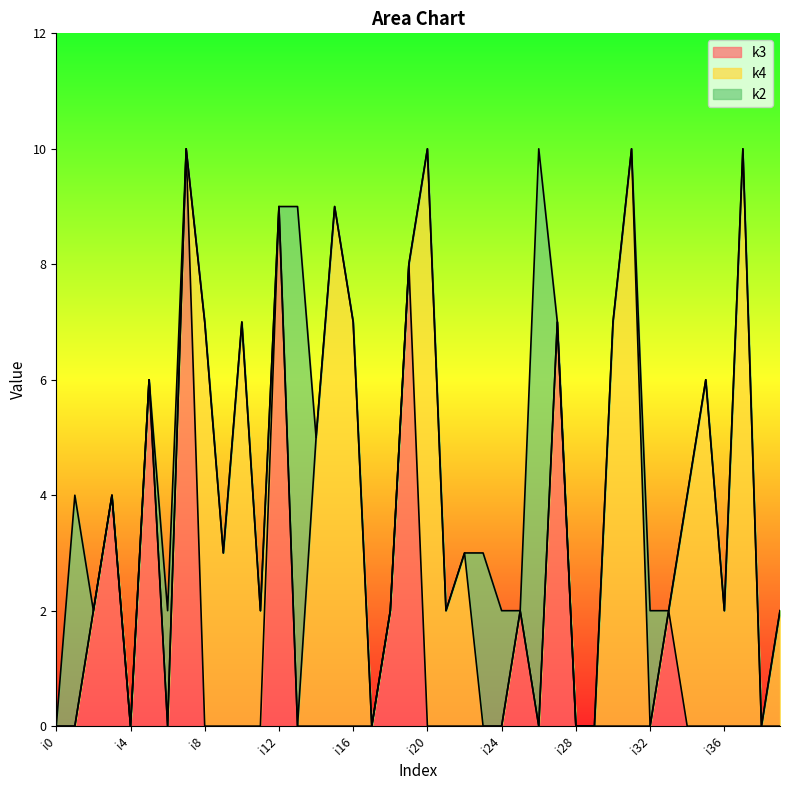

Reading left to right, extract all data points from this chart.

k3: i0=0	i1=0	i2=2	i3=4	i4=0	i5=6	i6=0	i7=10	i8=0	i9=0	i10=0	i11=0	i12=9	i13=0	i14=0	i15=0	i16=0	i17=0	i18=2	i19=8	i20=0	i21=0	i22=0	i23=0	i24=0	i25=2	i26=0	i27=7	i28=0	i29=0	i30=0	i31=0	i32=0	i33=2	i34=0	i35=0	i36=0	i37=0	i38=0	i39=0
k4: i0=0	i1=0	i2=0	i3=0	i4=0	i5=0	i6=0	i7=0	i8=7	i9=3	i10=7	i11=2	i12=0	i13=0	i14=5	i15=9	i16=7	i17=0	i18=0	i19=0	i20=10	i21=2	i22=3	i23=0	i24=0	i25=0	i26=0	i27=0	i28=0	i29=0	i30=7	i31=10	i32=0	i33=0	i34=4	i35=6	i36=2	i37=10	i38=0	i39=2
k2: i0=0	i1=4	i2=0	i3=0	i4=0	i5=0	i6=2	i7=0	i8=0	i9=0	i10=0	i11=0	i12=0	i13=9	i14=0	i15=0	i16=0	i17=0	i18=0	i19=0	i20=0	i21=0	i22=0	i23=3	i24=2	i25=0	i26=10	i27=0	i28=0	i29=0	i30=0	i31=0	i32=2	i33=0	i34=0	i35=0	i36=0	i37=0	i38=0	i39=0